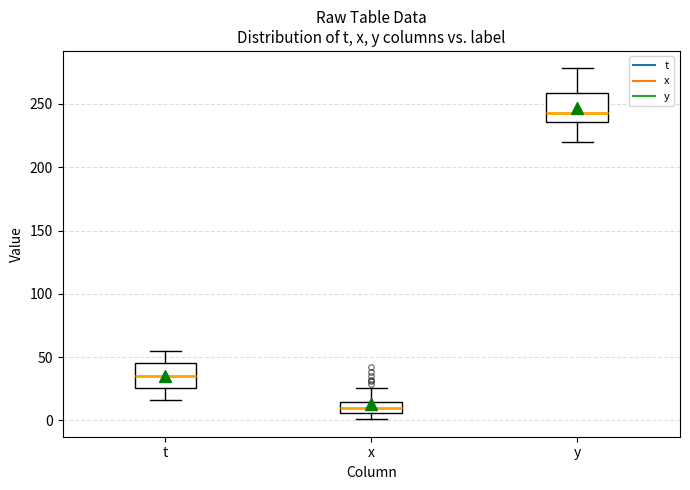

Which box's median line is the lowest?

x